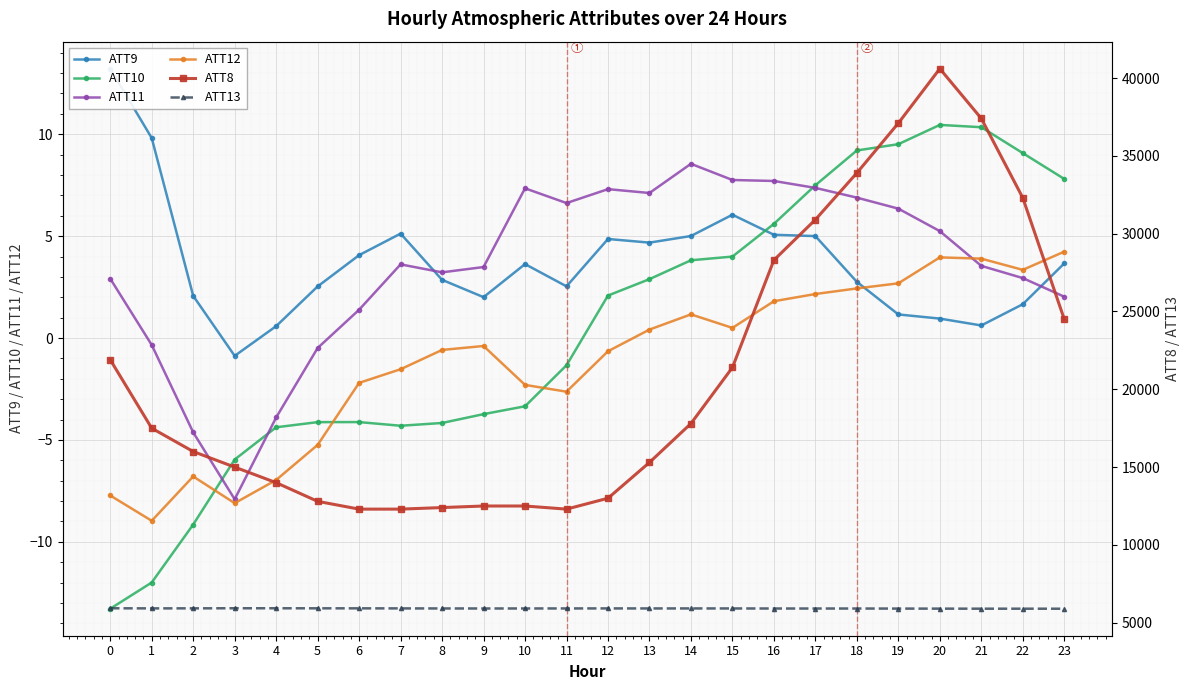

At which label does ATT11 reach its peak?

14